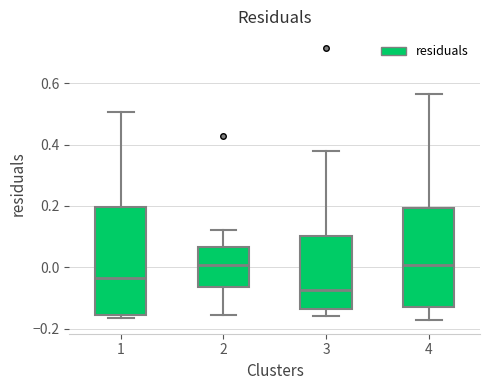

Which box is the tallest, from its lower edge to its upper edge?

1